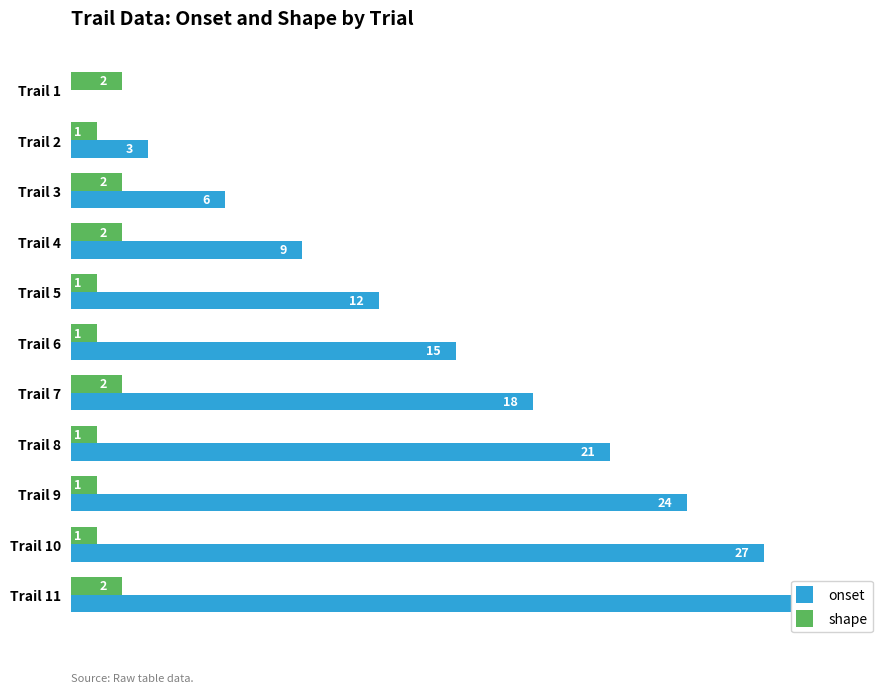

What are all the series names shown in the legend?

onset, shape